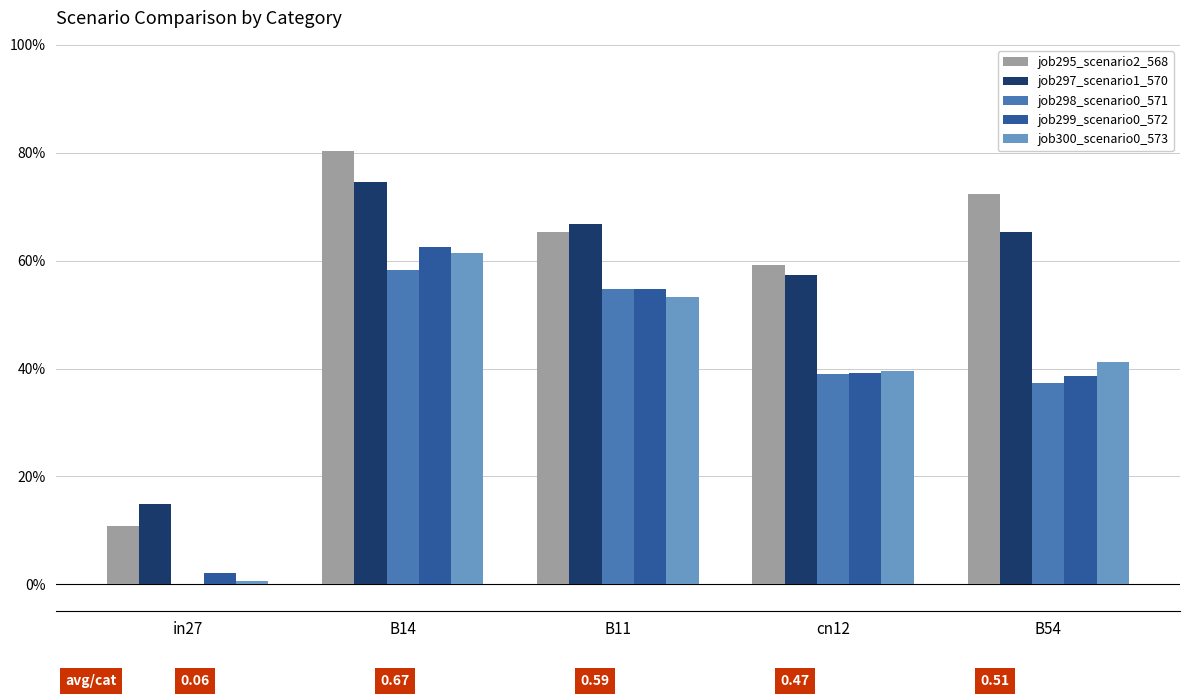

Does the chart contain stacked bars?

No